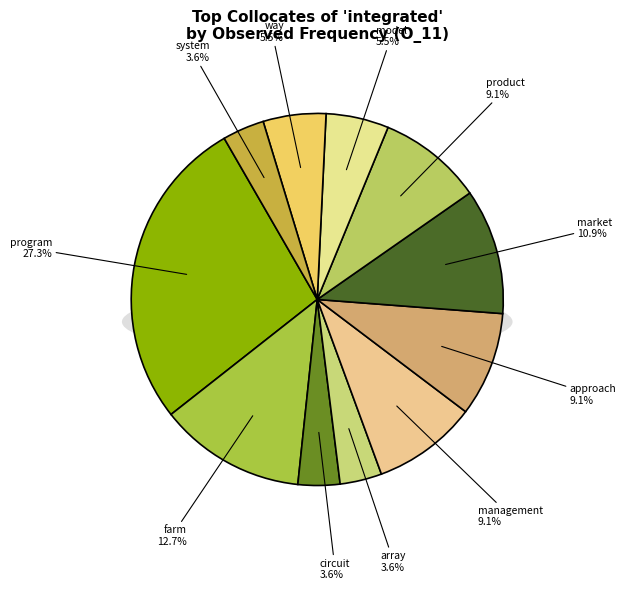

Which has a higher value, program or management?

program